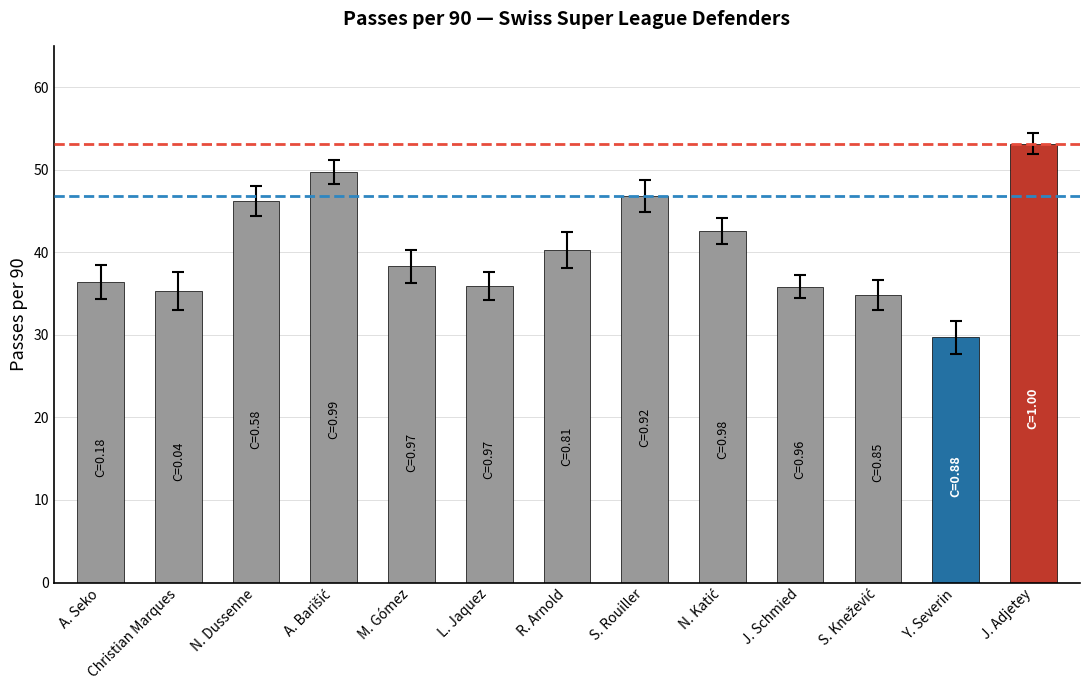

The chart shows a value of 53.1 at J. Adjetey. True or false?

True